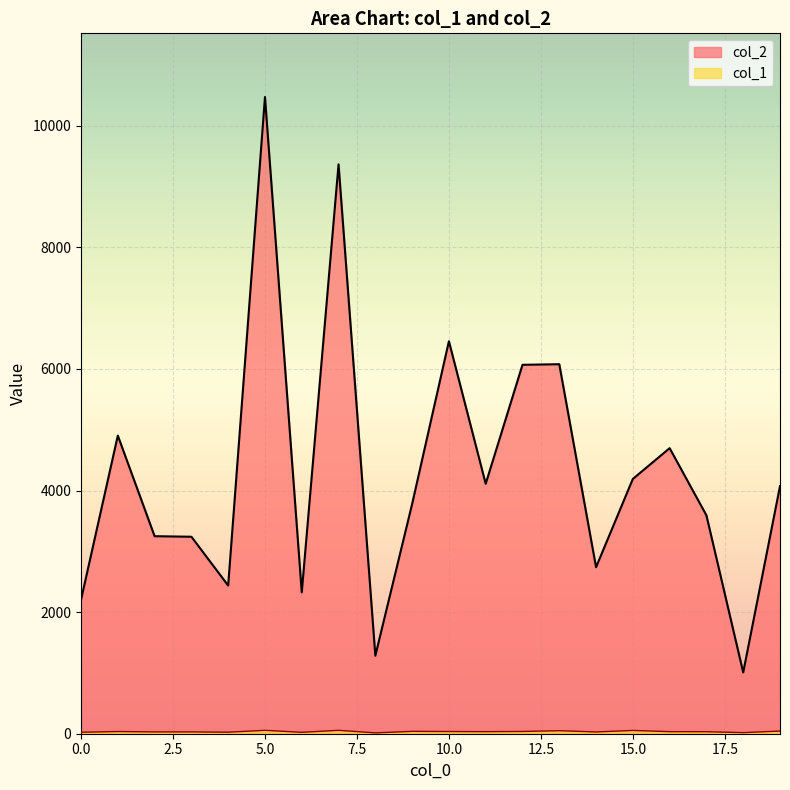

Reading left to right, extract all data points from this chart.

col_2: 2203	4904	3249	3240	2437	10473	2325	9366	1283	3778	6456	4111	6068	6078	2739	4191	4697	3592	1008	4072
col_1: 24	36	30	30	25	56	23	56	14	39	36	34	37	50	29	54	34	33	18	44